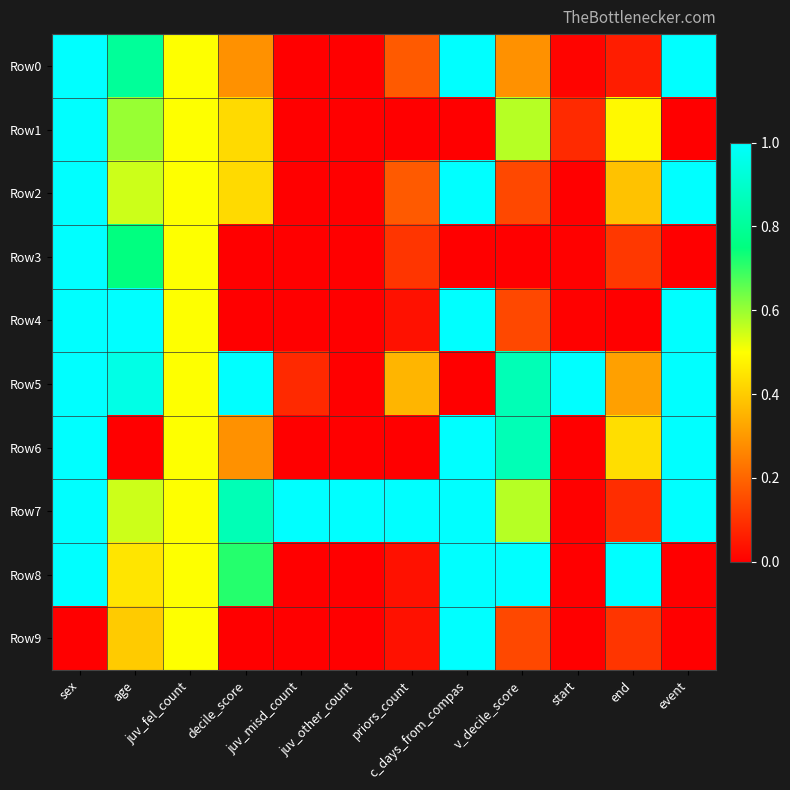

Reading left to right, transcribe all the data shown in this chart.

Row0: sex=1.0	age=0.8	juv_fel_count=0.5	decile_score=0.3	juv_misd_count=0.0	juv_other_count=0.0	priors_count=0.2	c_days_from_compas=1.0	v_decile_score=0.3	start=0.0	end=0.1	event=1.0
Row1: sex=1.0	age=0.6	juv_fel_count=0.5	decile_score=0.4	juv_misd_count=0.0	juv_other_count=0.0	priors_count=0.0	c_days_from_compas=0.0	v_decile_score=0.6	start=0.1	end=0.5	event=0.0
Row2: sex=1.0	age=0.6	juv_fel_count=0.5	decile_score=0.4	juv_misd_count=0.0	juv_other_count=0.0	priors_count=0.2	c_days_from_compas=1.0	v_decile_score=0.1	start=0.0	end=0.4	event=1.0
Row3: sex=1.0	age=0.8	juv_fel_count=0.5	decile_score=0.0	juv_misd_count=0.0	juv_other_count=0.0	priors_count=0.1	c_days_from_compas=0.0	v_decile_score=0.0	start=0.0	end=0.1	event=0.0
Row4: sex=1.0	age=1.0	juv_fel_count=0.5	decile_score=0.0	juv_misd_count=0.0	juv_other_count=0.0	priors_count=0.0	c_days_from_compas=1.0	v_decile_score=0.1	start=0.0	end=0.0	event=1.0
Row5: sex=1.0	age=0.9	juv_fel_count=0.5	decile_score=1.0	juv_misd_count=0.1	juv_other_count=0.0	priors_count=0.4	c_days_from_compas=0.0	v_decile_score=0.9	start=1.0	end=0.3	event=1.0
Row6: sex=1.0	age=0.0	juv_fel_count=0.5	decile_score=0.3	juv_misd_count=0.0	juv_other_count=0.0	priors_count=0.0	c_days_from_compas=1.0	v_decile_score=0.9	start=0.0	end=0.4	event=1.0
Row7: sex=1.0	age=0.6	juv_fel_count=0.5	decile_score=0.9	juv_misd_count=1.0	juv_other_count=1.0	priors_count=1.0	c_days_from_compas=1.0	v_decile_score=0.6	start=0.0	end=0.1	event=1.0
Row8: sex=1.0	age=0.5	juv_fel_count=0.5	decile_score=0.7	juv_misd_count=0.0	juv_other_count=0.0	priors_count=0.0	c_days_from_compas=1.0	v_decile_score=1.0	start=0.0	end=1.0	event=0.0
Row9: sex=0.0	age=0.4	juv_fel_count=0.5	decile_score=0.0	juv_misd_count=0.0	juv_other_count=0.0	priors_count=0.0	c_days_from_compas=1.0	v_decile_score=0.1	start=0.0	end=0.1	event=0.0